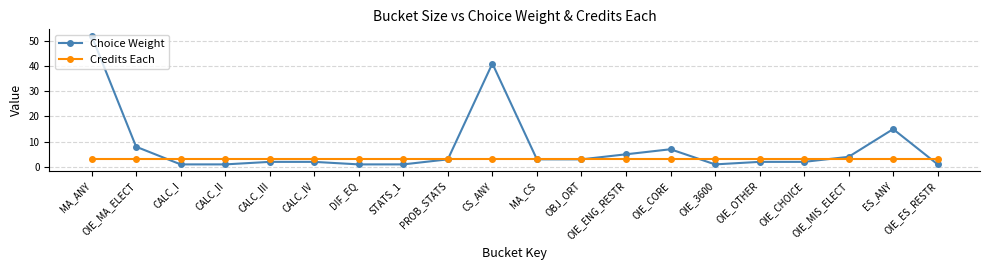

What is the spread (max minus min) of values at CALC_III?

1